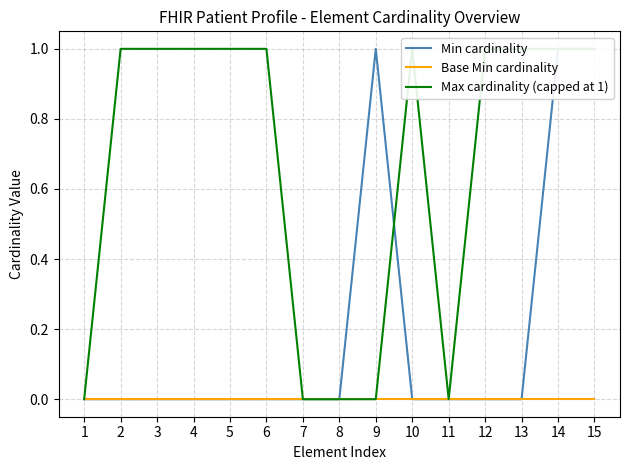

Which series has the largest total across all categories?

Max cardinality (capped at 1)